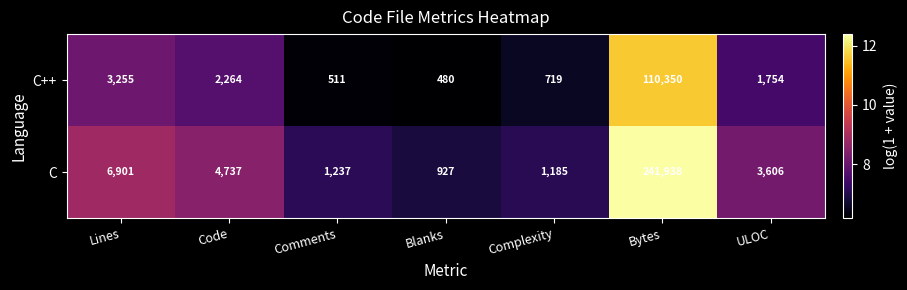

What is the spread (max minus min) of values at Code?

2473